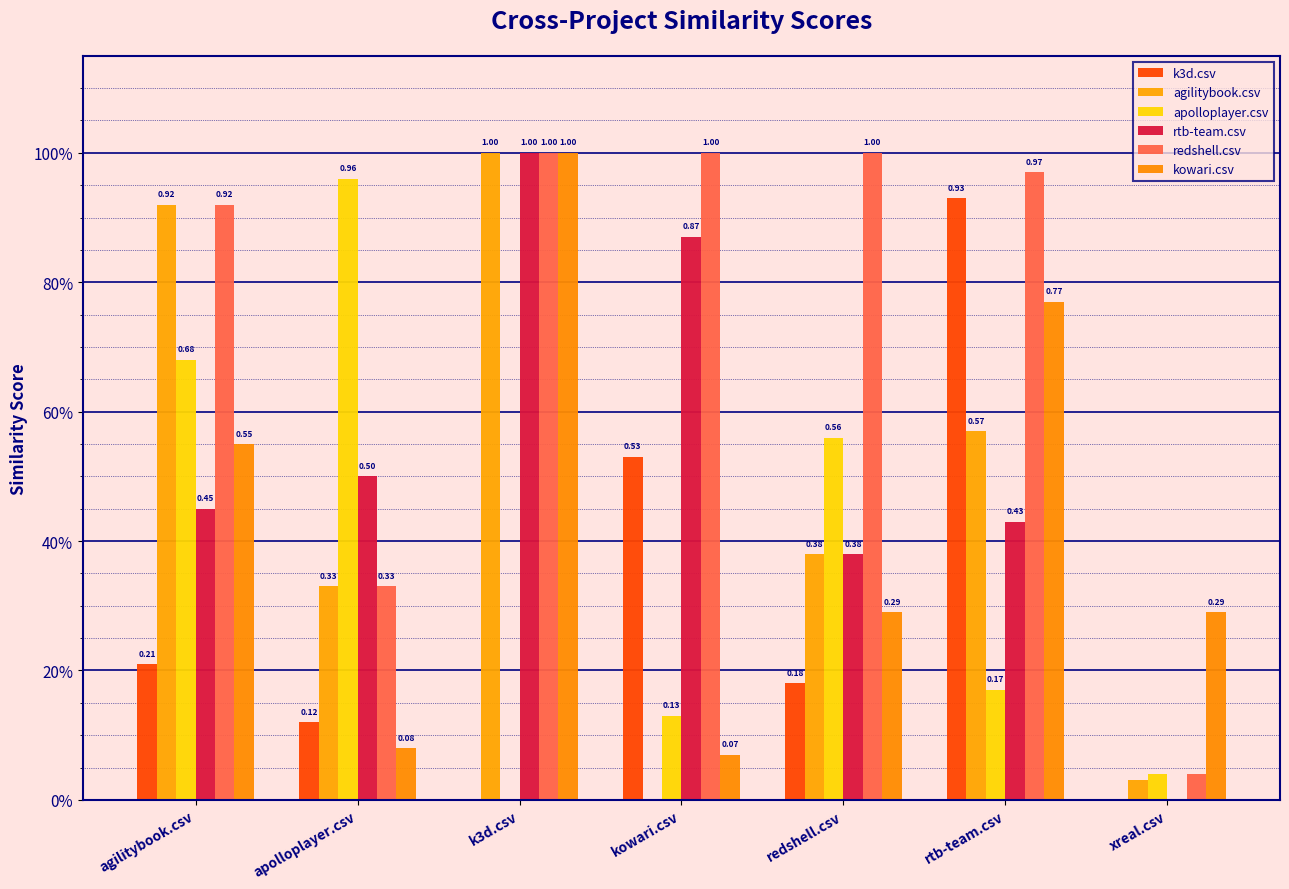

Are the bars horizontal?

No